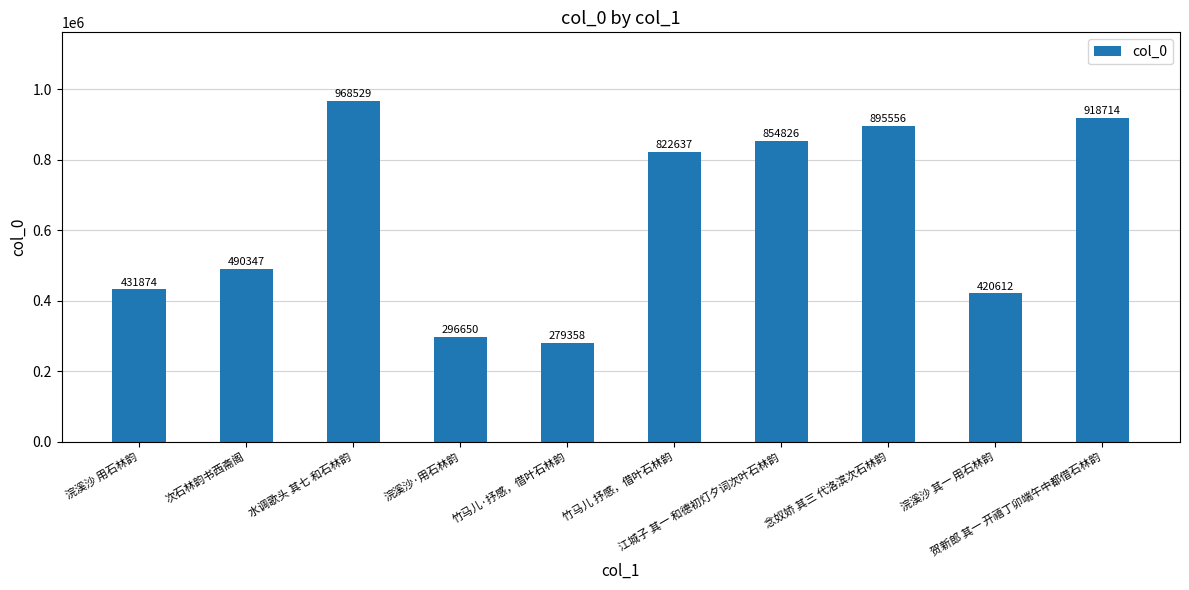

Reading right to left, extract all data points from this chart.

918714	420612	895556	854826	822637	279358	296650	968529	490347	431874